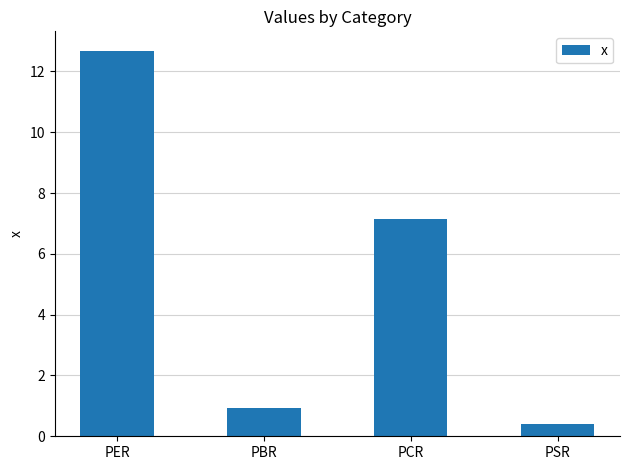

Which label corresponds to the smallest value in the chart?

PSR